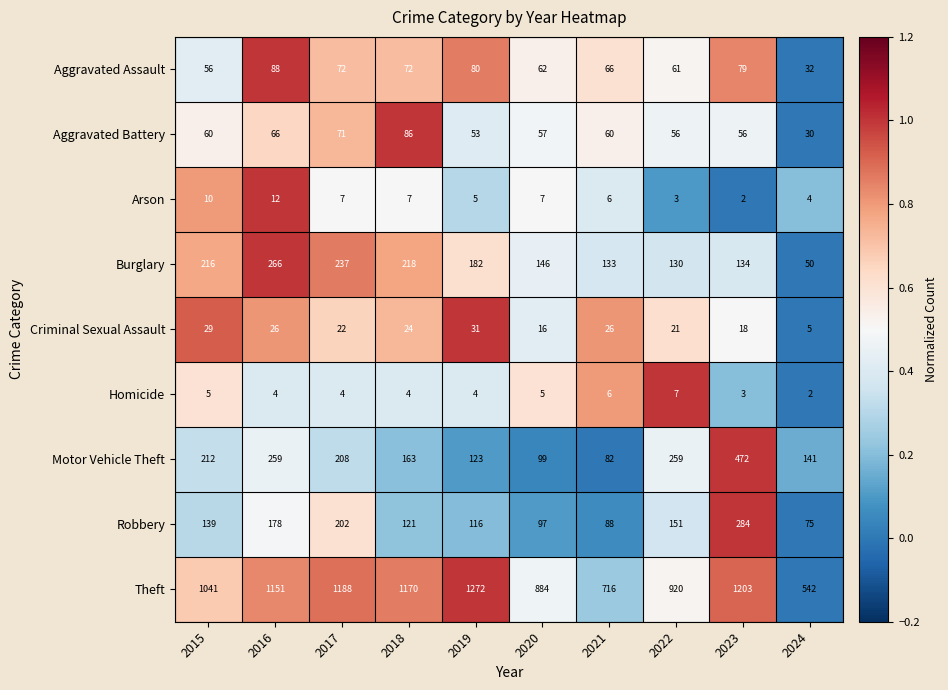

Which series has the widest spread of values?

Theft